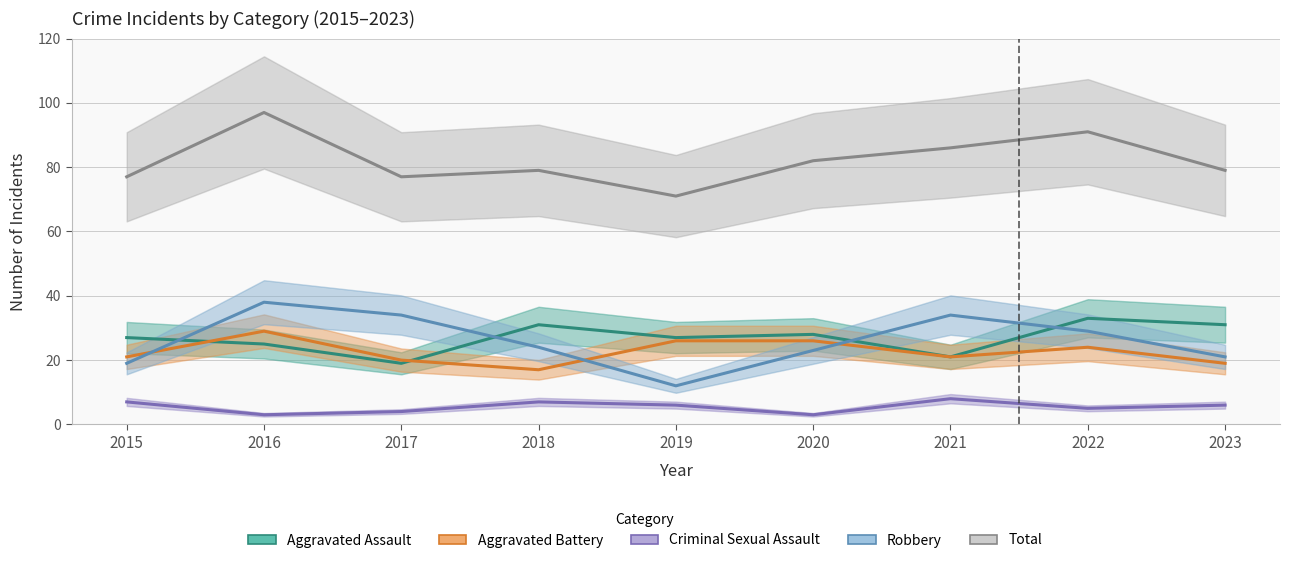

What is the average value of the Robbery series?

26